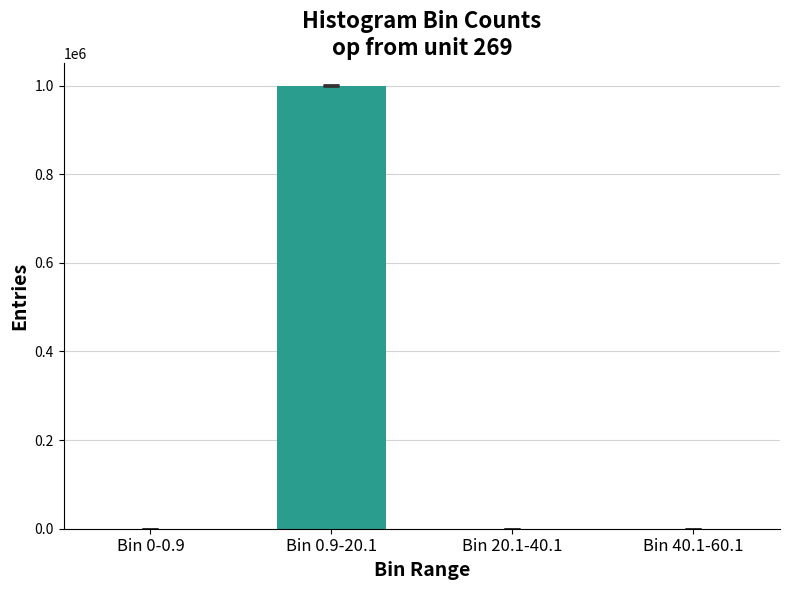

Which category has the highest value across all series?

Bin 0.9-20.1